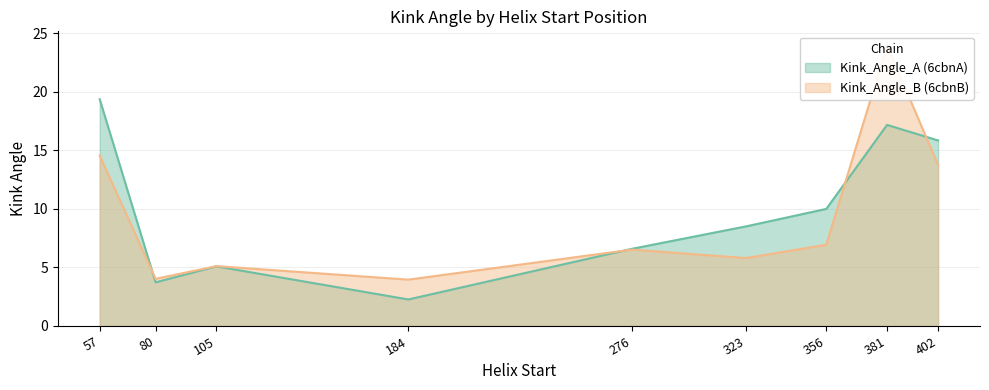

True or false: Kink_Angle_B has a value of 6.5 at 276.

True